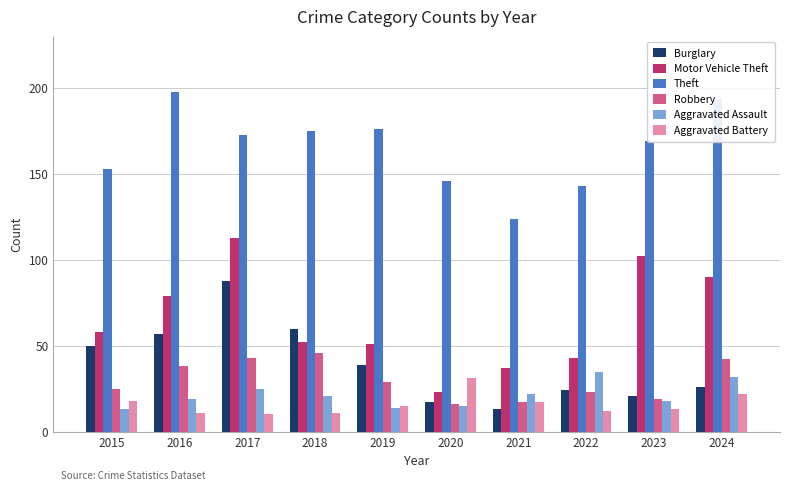

What is the sum of all Aggravated Assault values?

214